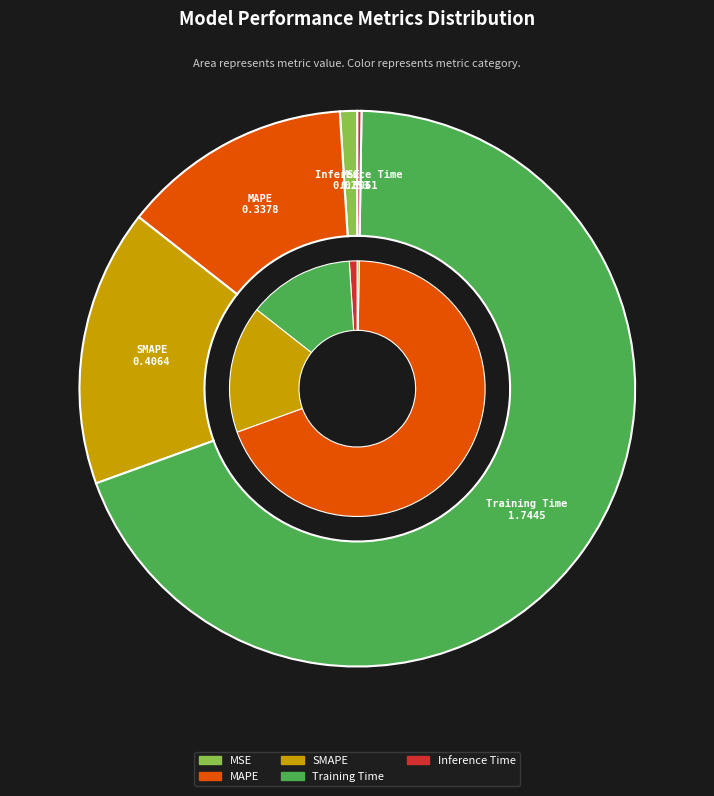

How many slices are in this pie chart?

5